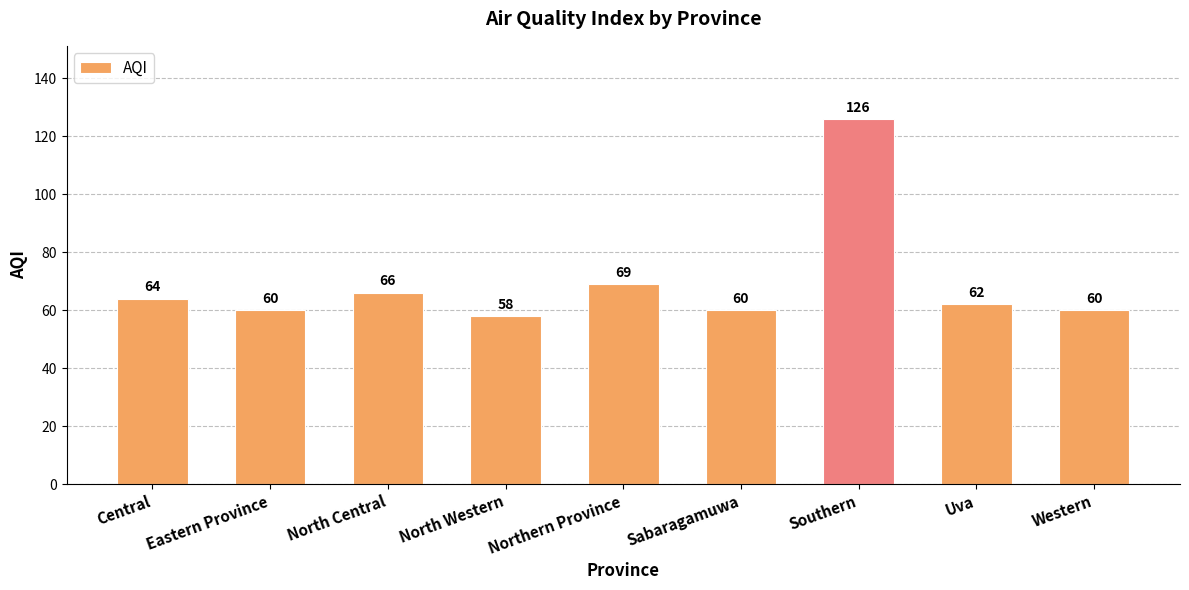

What is the value of the 5th bar from the left?

69